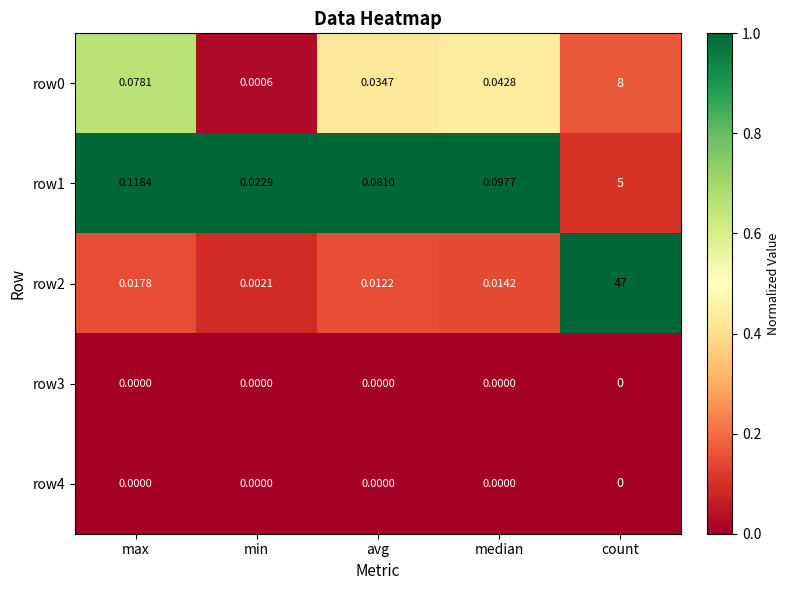

Is the value of row3 at min greater than the value of row0 at avg?

No